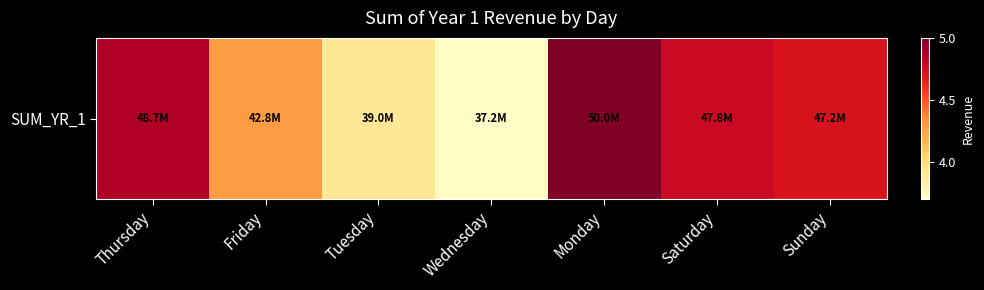

True or false: the data shows 39016123 at Tuesday.

True